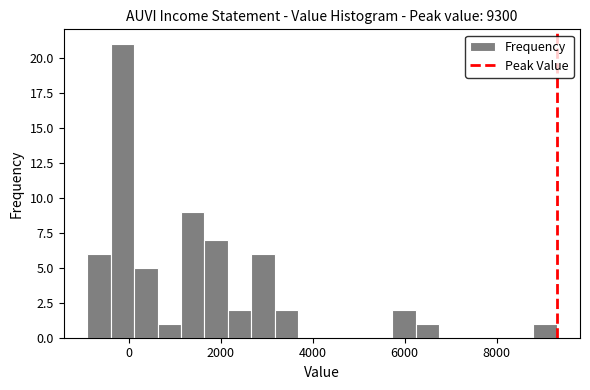

Around what value on the x-axis is the tallest bar? Give the approximate position of its centre, as read against the axis.

-200